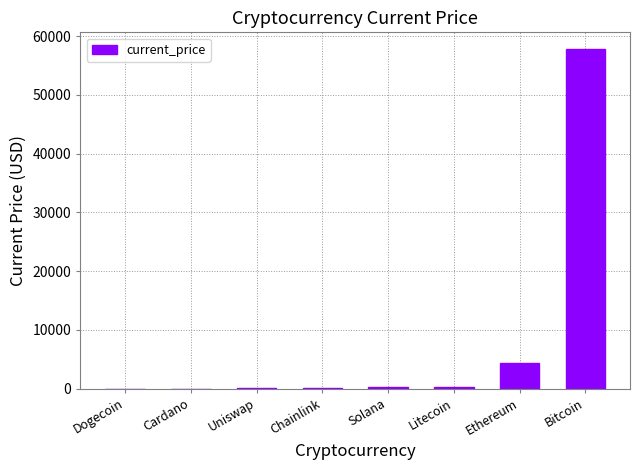

What is the sum of all values?

62540.2